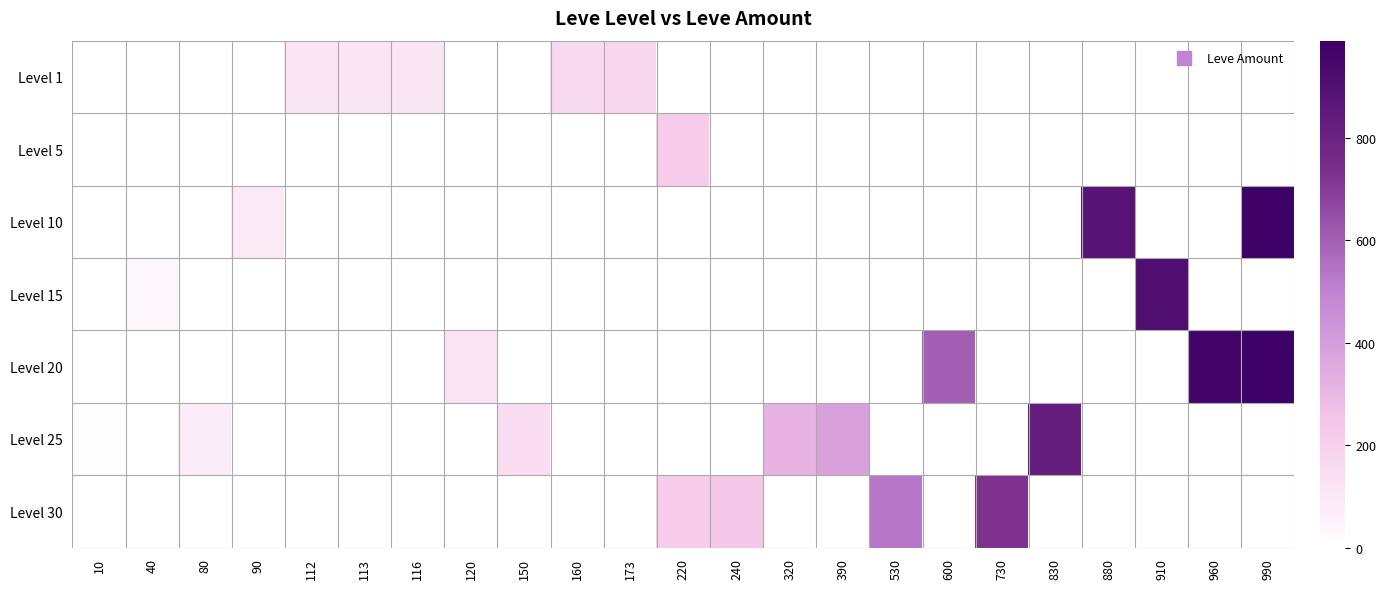

Reading left to right, extract all data points from this chart.

row_0: 0	0	0	0	112	113	116	0	0	160	173	0	0	0	0	0	0	0	0	0	0	0	0
row_1: 0	0	0	0	0	0	0	0	0	0	0	220	0	0	0	0	0	0	0	0	0	0	0
row_2: 0	0	0	90	0	0	0	0	0	0	0	0	0	0	0	0	0	0	0	880	0	0	990
row_3: 0	40	0	0	0	0	0	0	0	0	0	0	0	0	0	0	0	0	0	0	910	0	0
row_4: 0	0	0	0	0	0	0	120	0	0	0	0	0	0	0	0	600	0	0	0	0	960	990
row_5: 10	0	80	0	0	0	0	0	150	0	0	0	0	320	390	0	0	0	830	0	0	0	0
row_6: 0	0	0	0	0	0	0	0	0	0	0	220	240	0	0	530	0	730	0	0	0	0	0